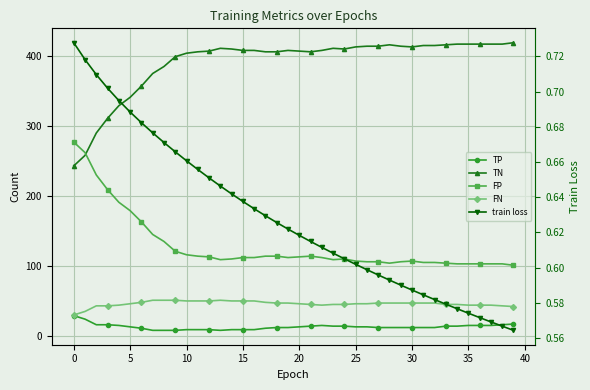

True or false: train loss has a value of 0.6 at 25.

True